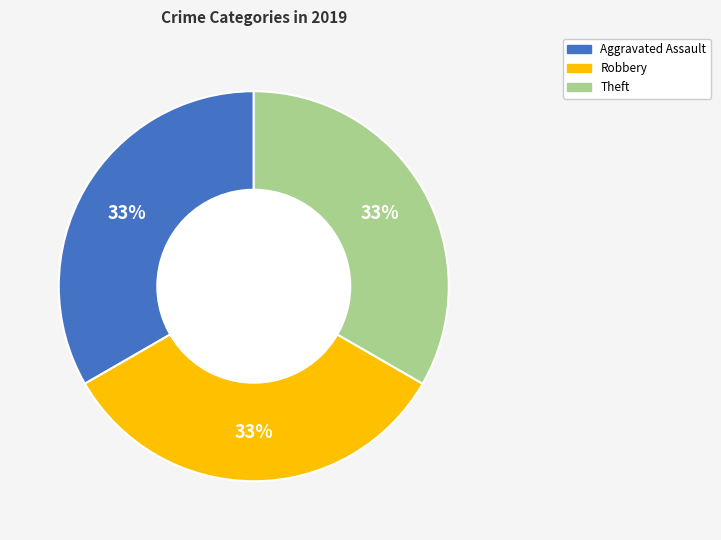

To the nearest percent, what is the average slice percentage?

33%